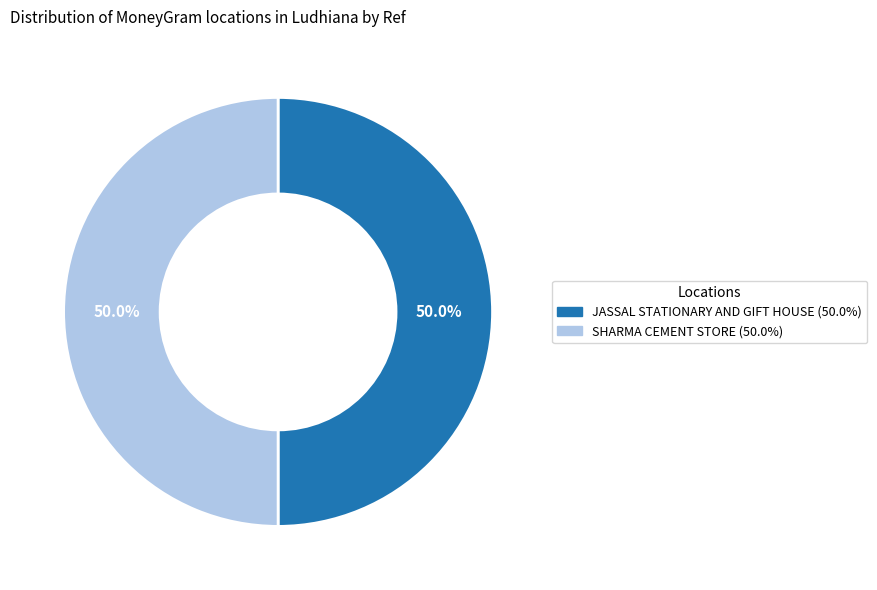

How much of the chart is everything except JASSAL STATIONARY AND GIFT HOUSE?

50.0%